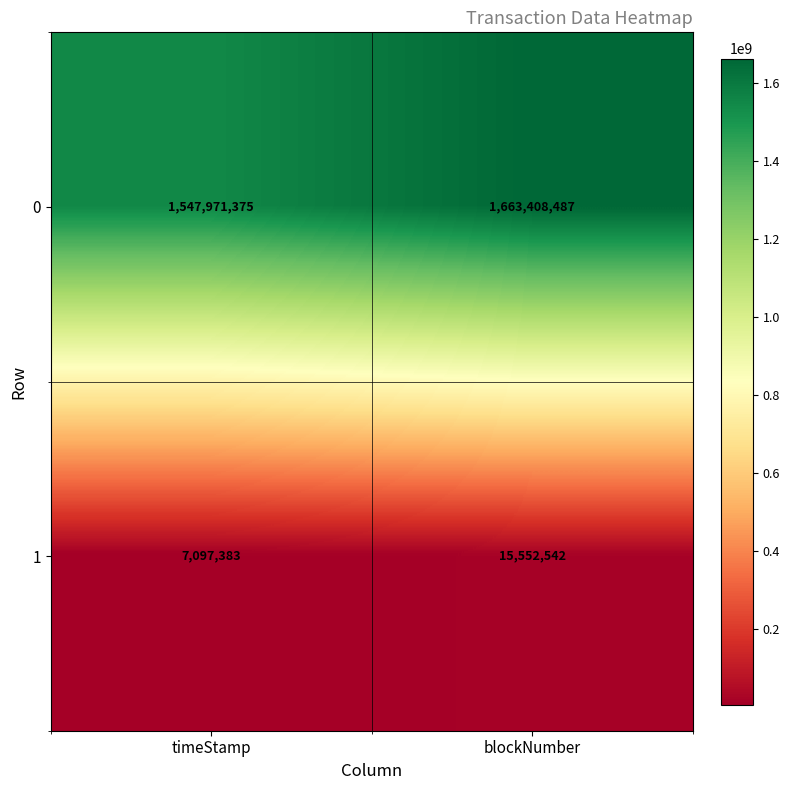

Which category has the lowest value across all series?

timeStamp